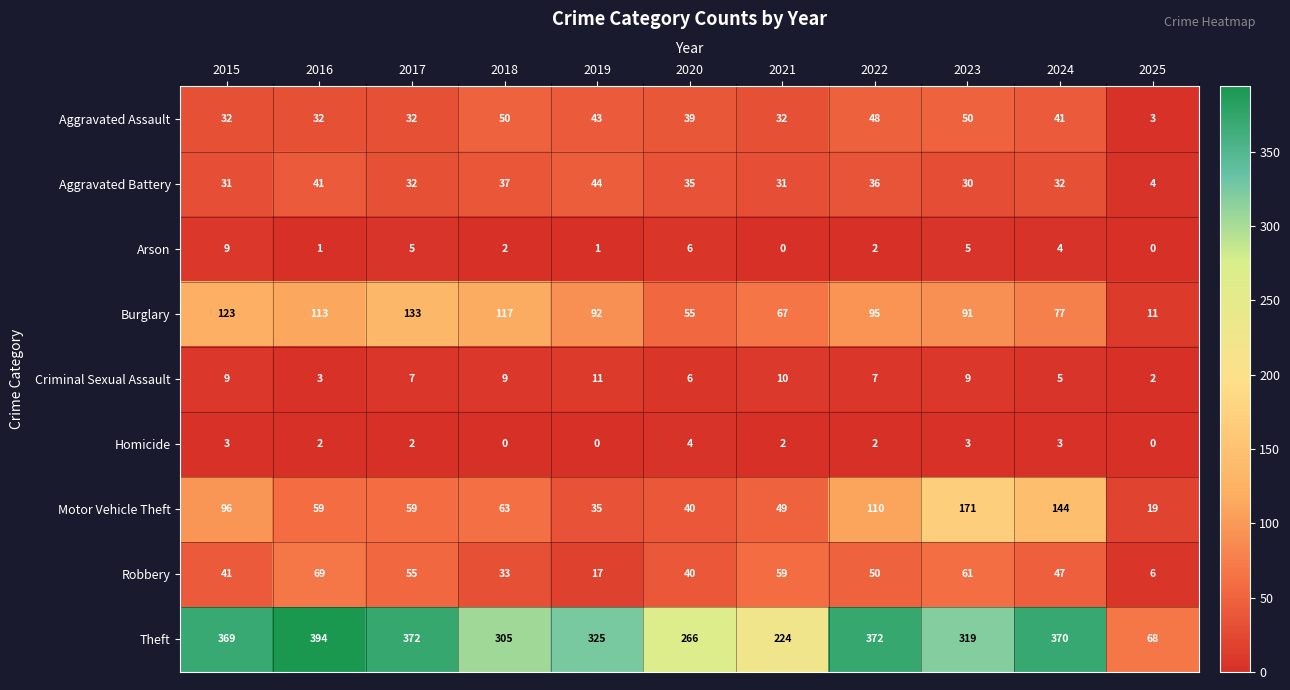

What is the difference between the second highest and minimum values in the Theft series?

304